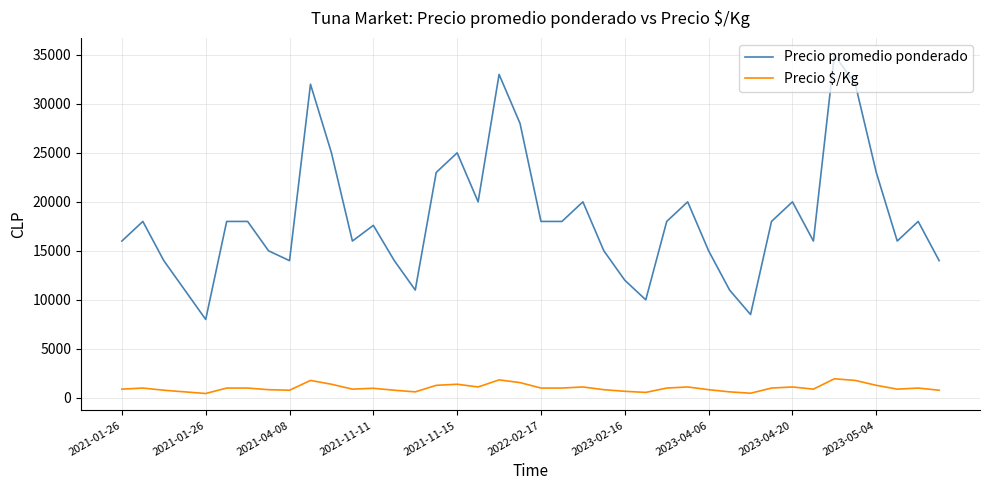

Which series has the largest total across all categories?

Precio promedio ponderado